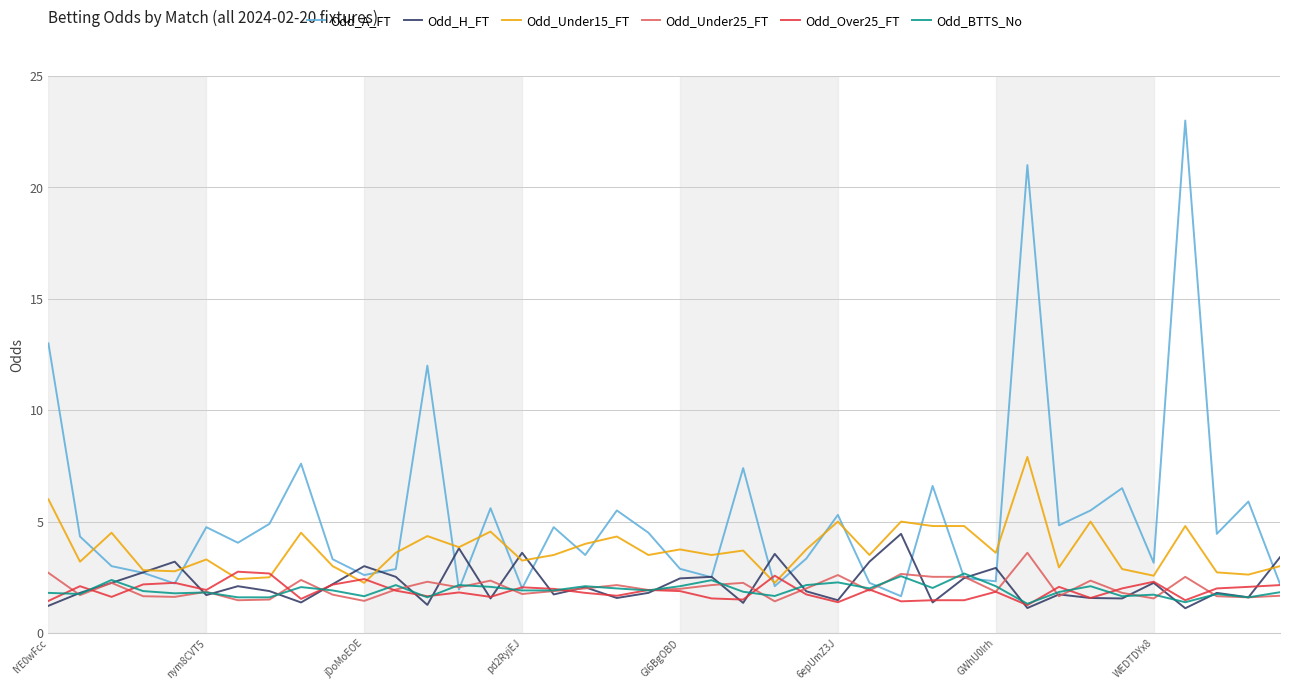

Which series has the largest total across all categories?

Odd_A_FT